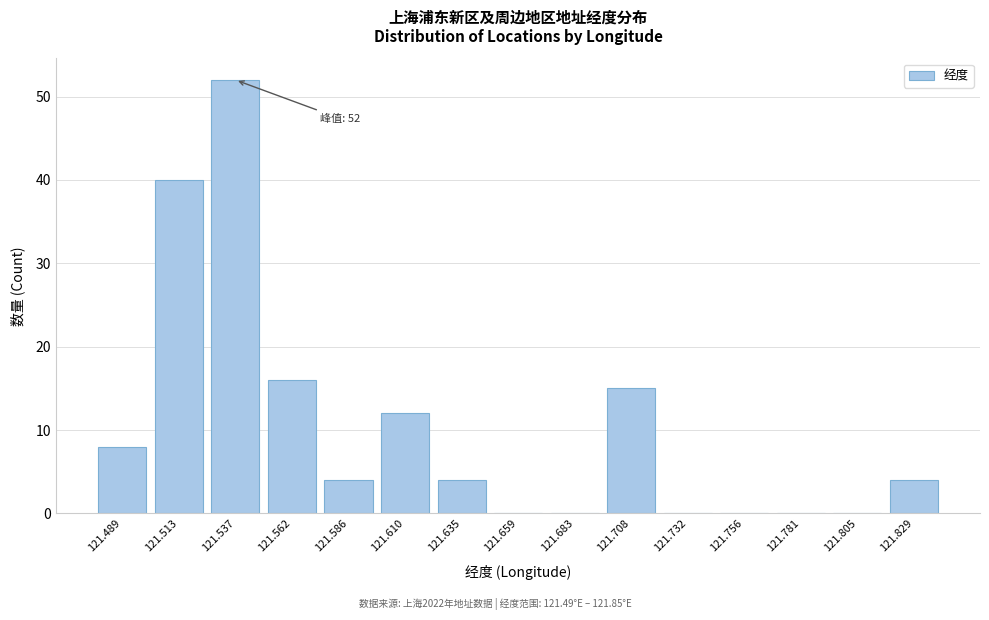

Reading left to right, what are all the values shown in this chart?

121.489=8	121.513=40	121.537=52	121.562=16	121.586=4	121.610=12	121.635=4	121.659=0	121.683=0	121.708=15	121.732=0	121.756=0	121.781=0	121.805=0	121.829=4